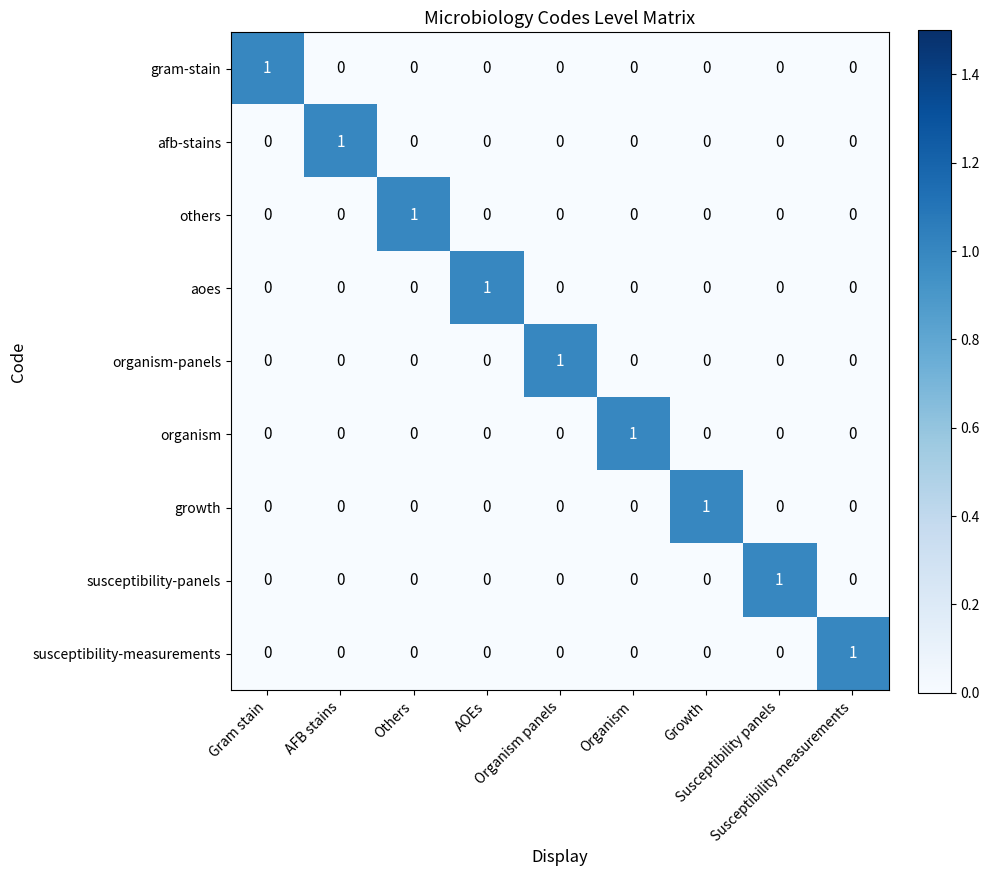

At how many categories does at least one series exceed 0?

9